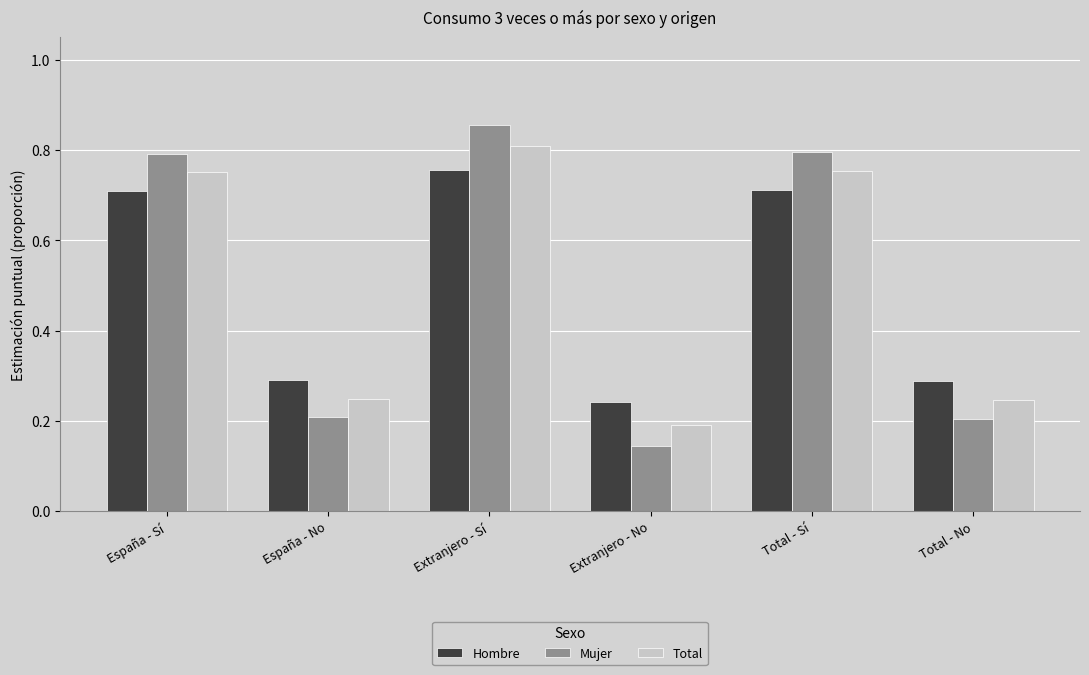

What is the sum of all Total values?

3.0